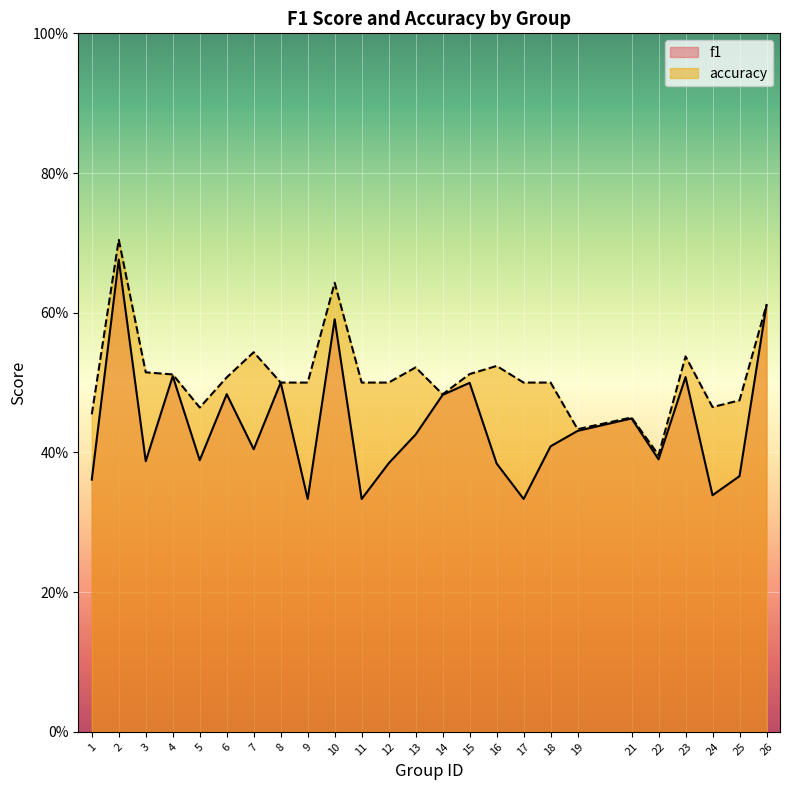

What is the difference between the second highest and minimum values in the f1 series?

0.3